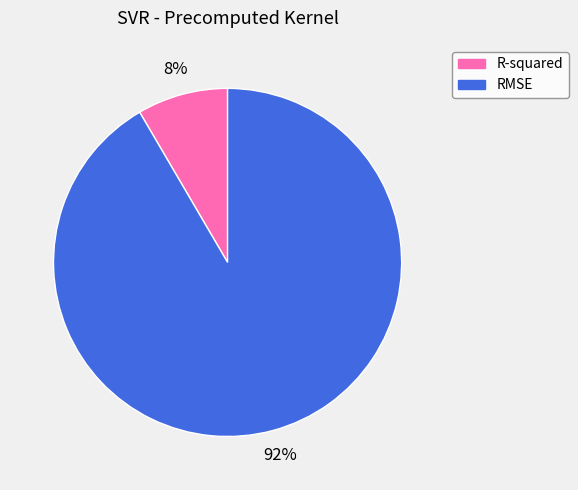

Between R-squared and RMSE, which is larger?

RMSE